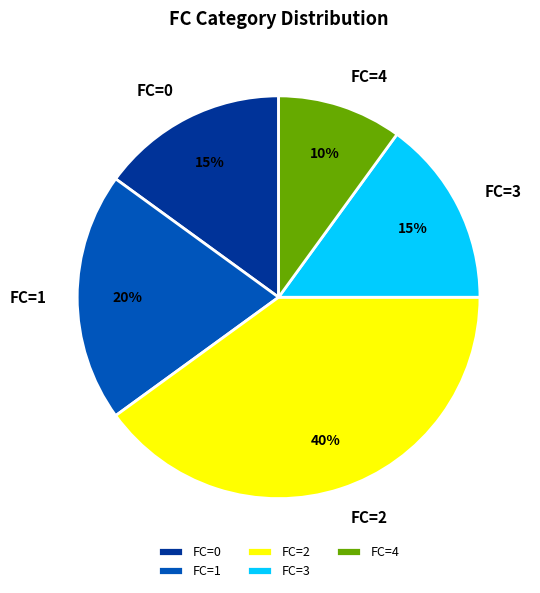

To the nearest percent, what portion does FC=4 represent?

10%